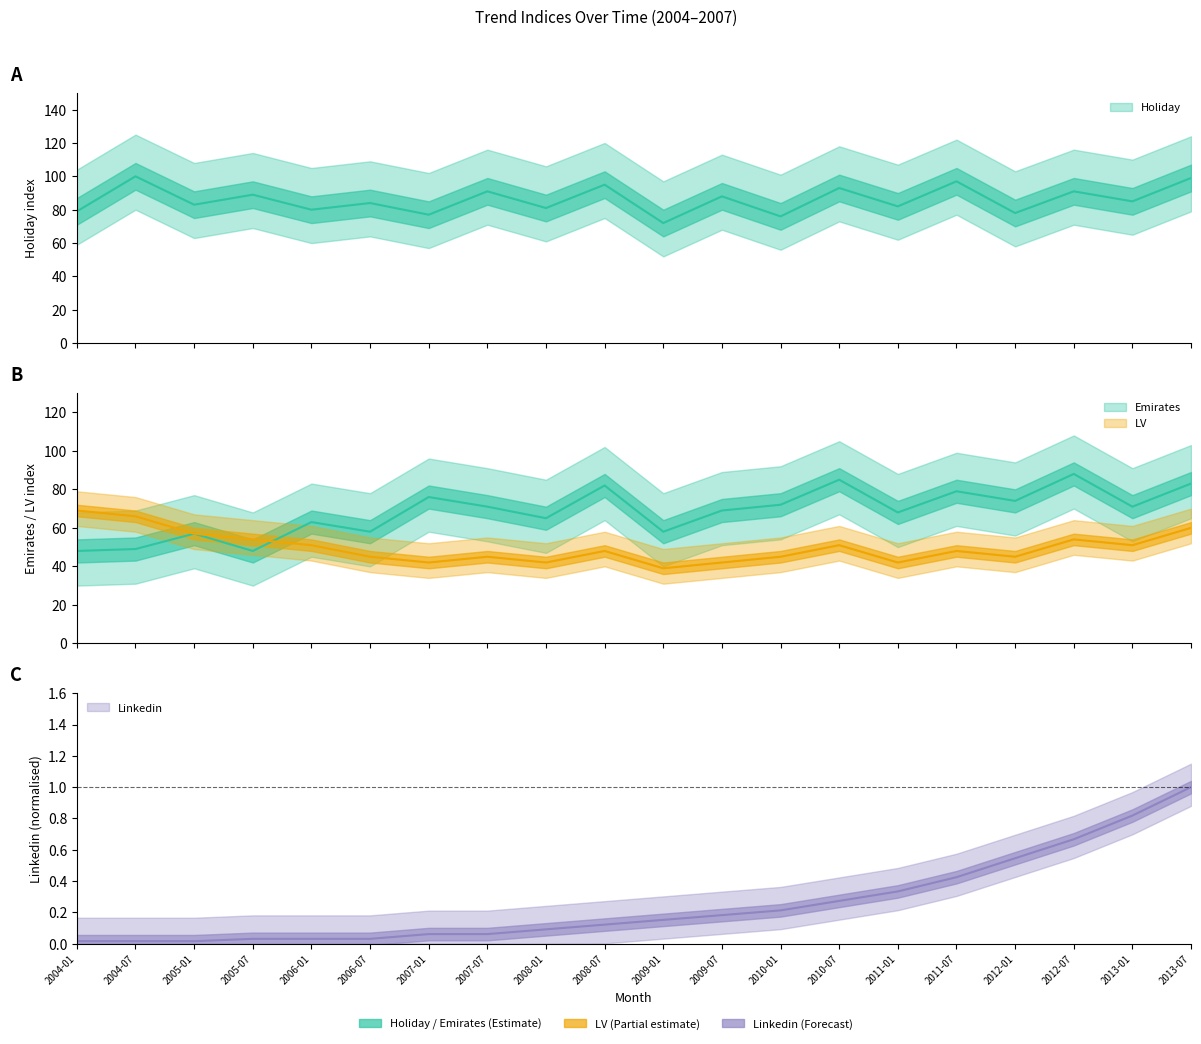

What is the difference between the maximum and minimum values in the Holiday series?

28.0